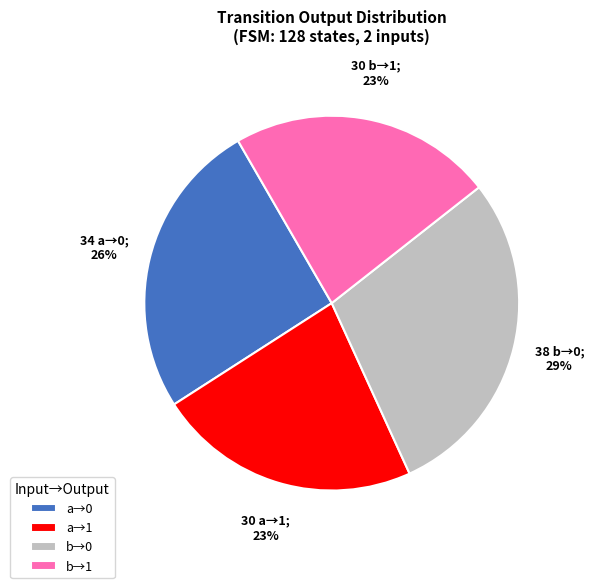

Does any single category account for the majority?

No